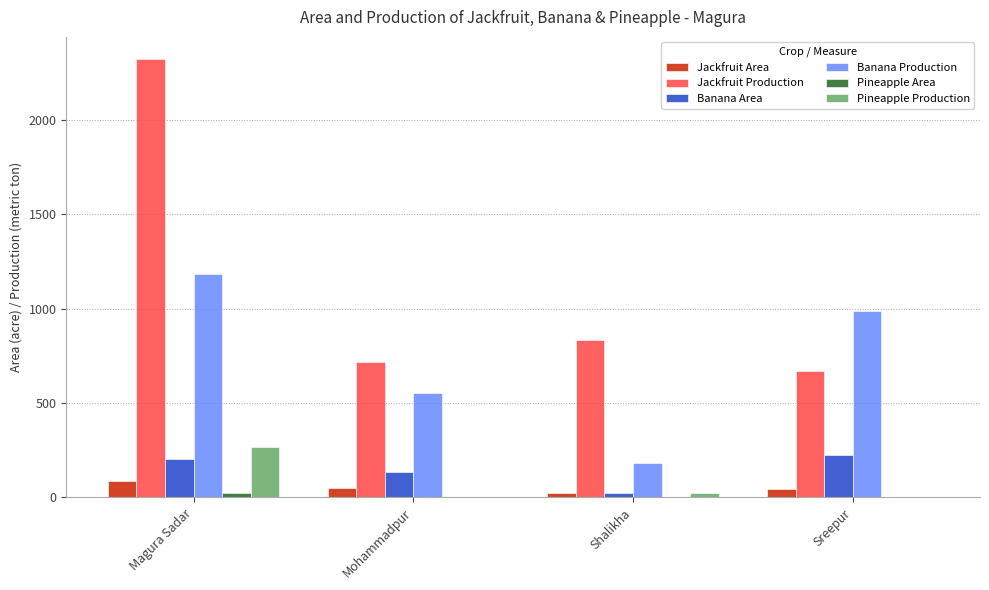

What is the difference between the Banana Production values at Shalikha and Mohammadpur?

372